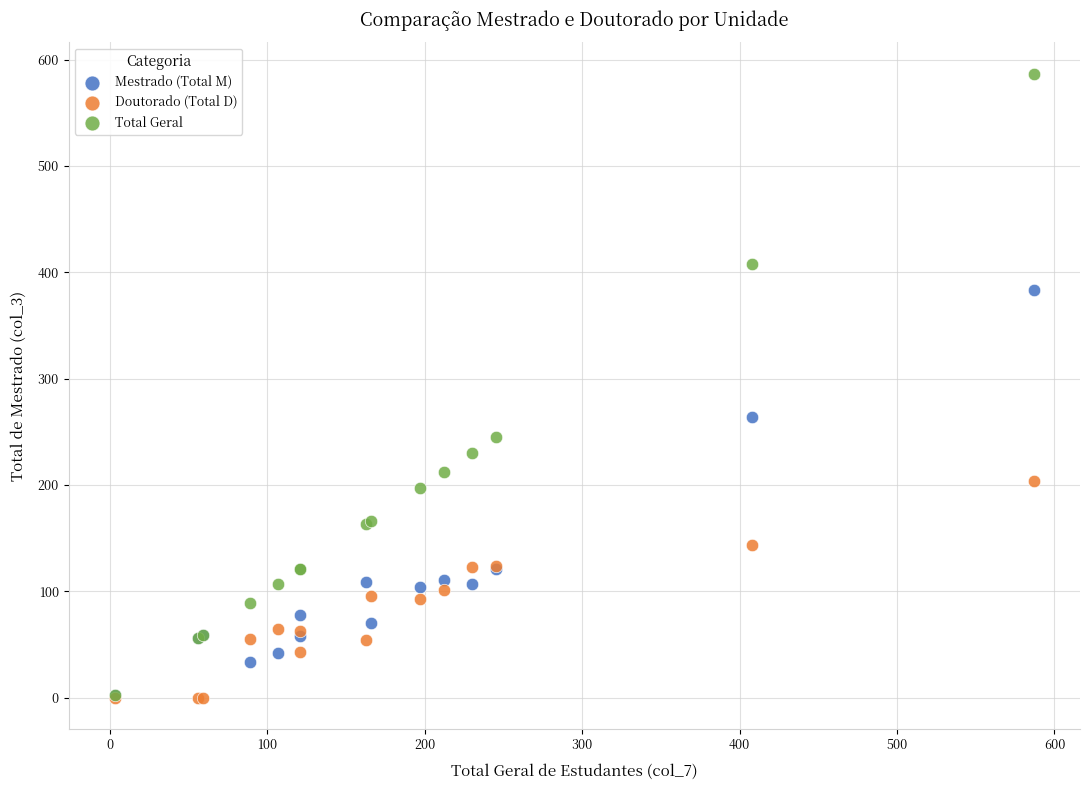

Which series has the largest Y range (max minus min)?

Total Geral